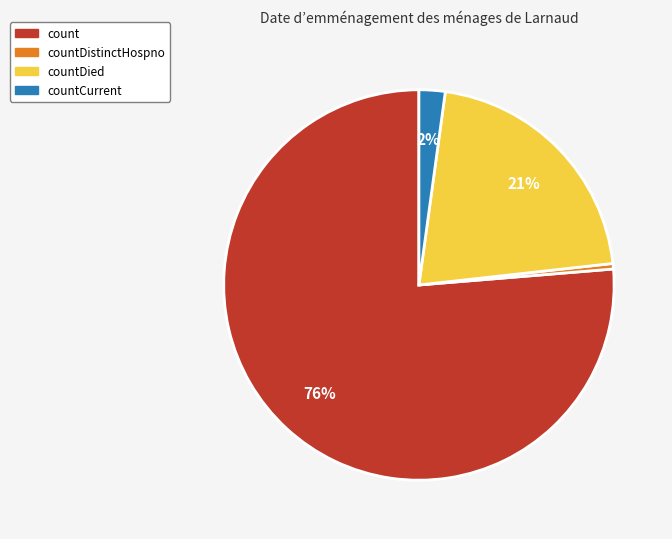

Does any single category account for the majority?

Yes